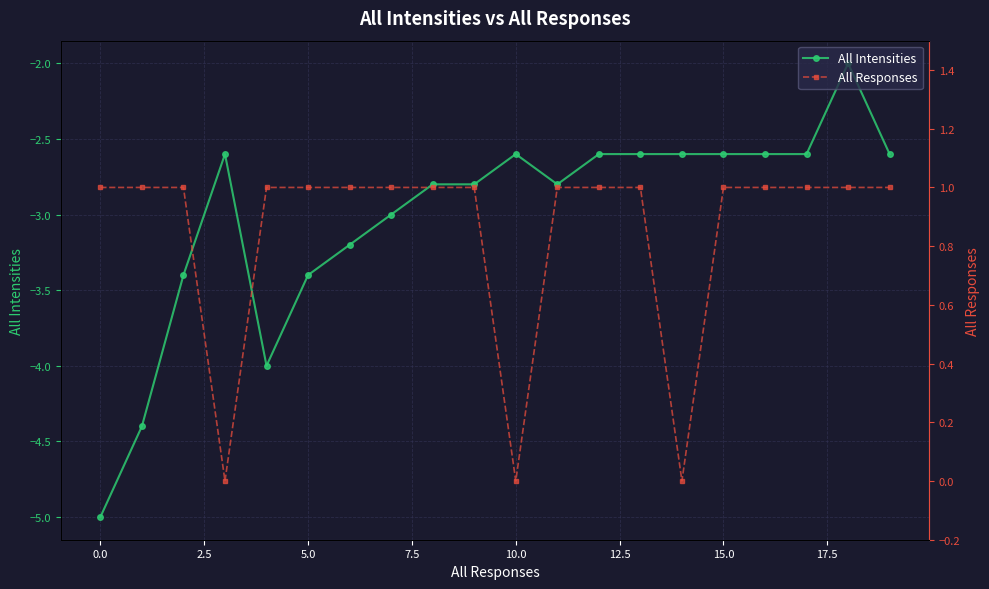

Count the number of categories in the chart.

20